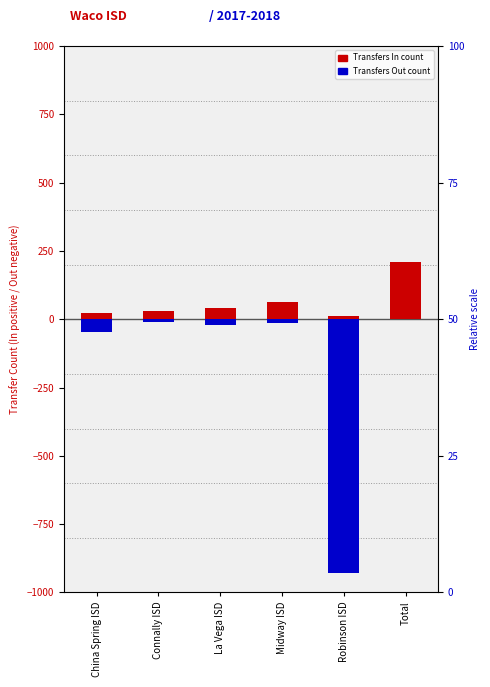

Reading left to right, extract all data points from this chart.

Transfers In: China Spring ISD=21	Connally ISD=31	La Vega ISD=40	Midway ISD=64	Robinson ISD=12	Total=209
Transfers Out: China Spring ISD=-45	Connally ISD=-11	La Vega ISD=-20	Midway ISD=-14	Robinson ISD=-928	Total=0